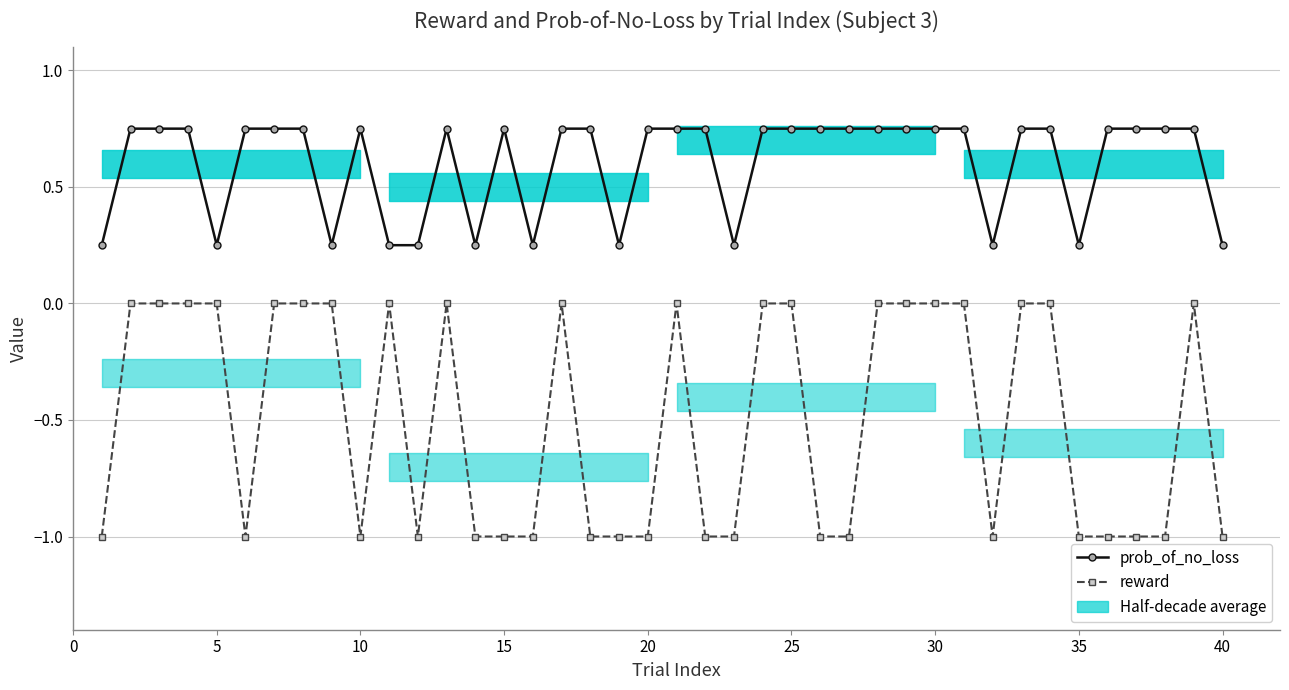

True or false: prob_of_no_loss has more than 0 points higher than both neighbors.

True